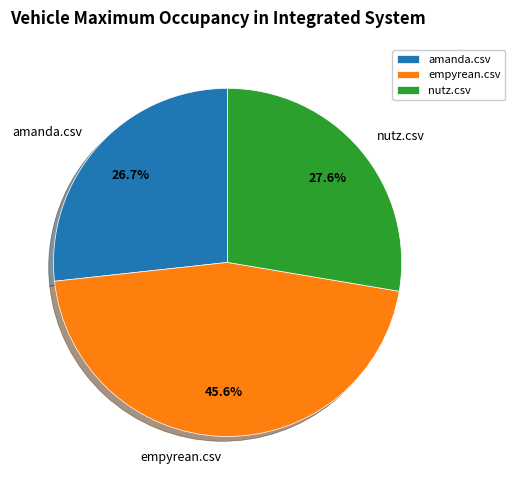

Which category has the biggest portion of the pie?

empyrean.csv